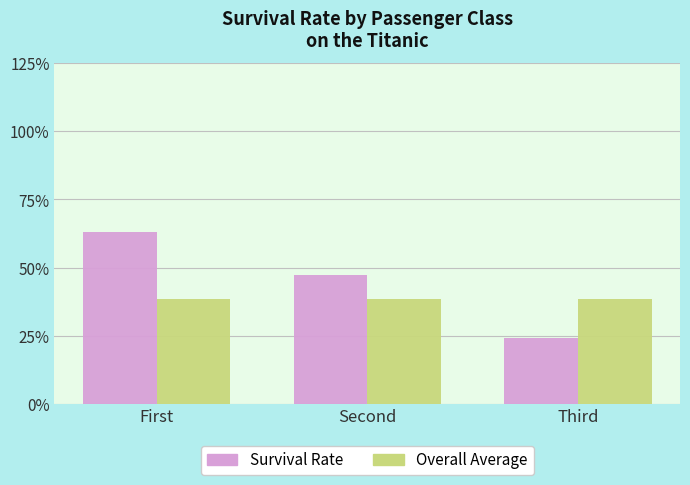

Which has a higher value, First or Second?

First